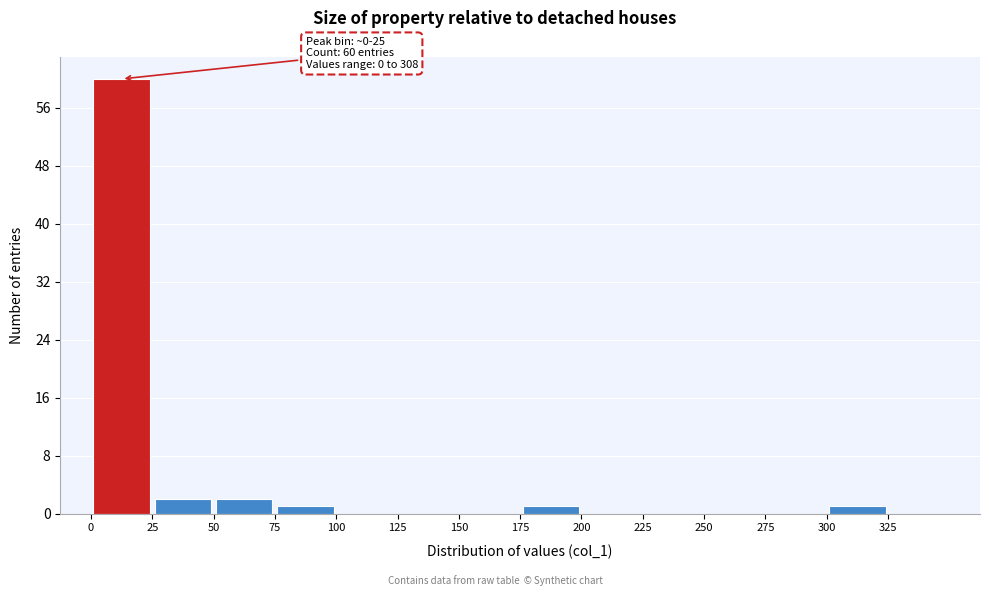

Over which range of the x-axis is the bar tallest?

0 to 25